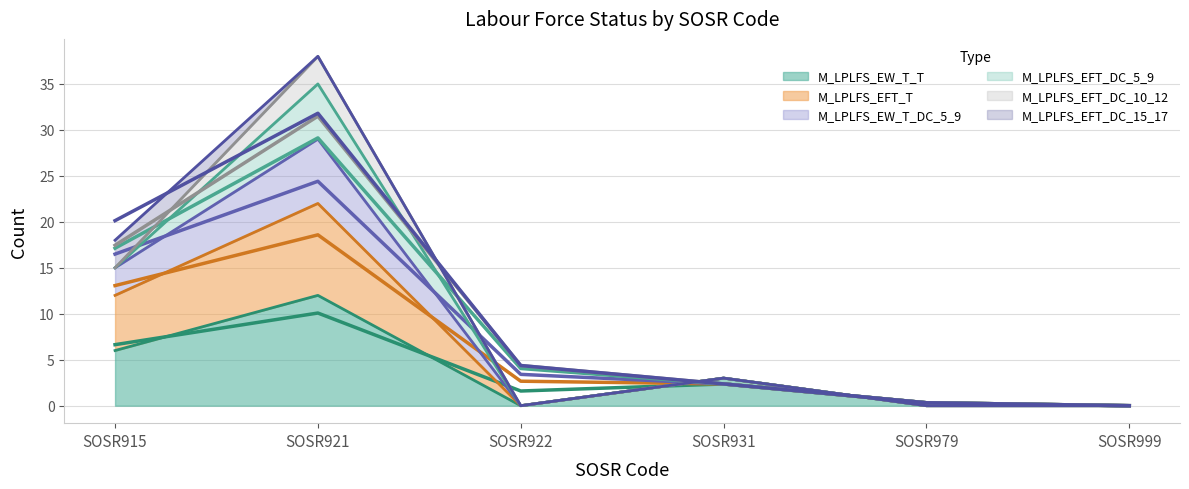

What is the value of the M_LPLFS_EFT_T point at the 4th from the left?

2.4